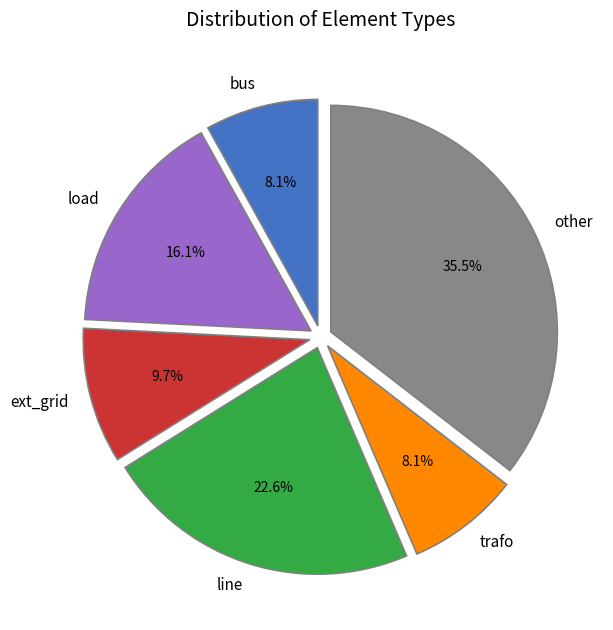

What is the largest slice in the pie chart?

other